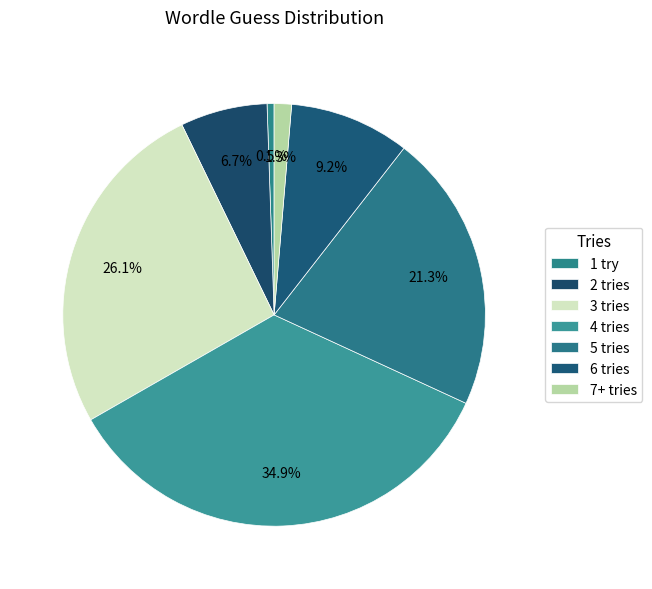

Count the number of slices in the pie.

7